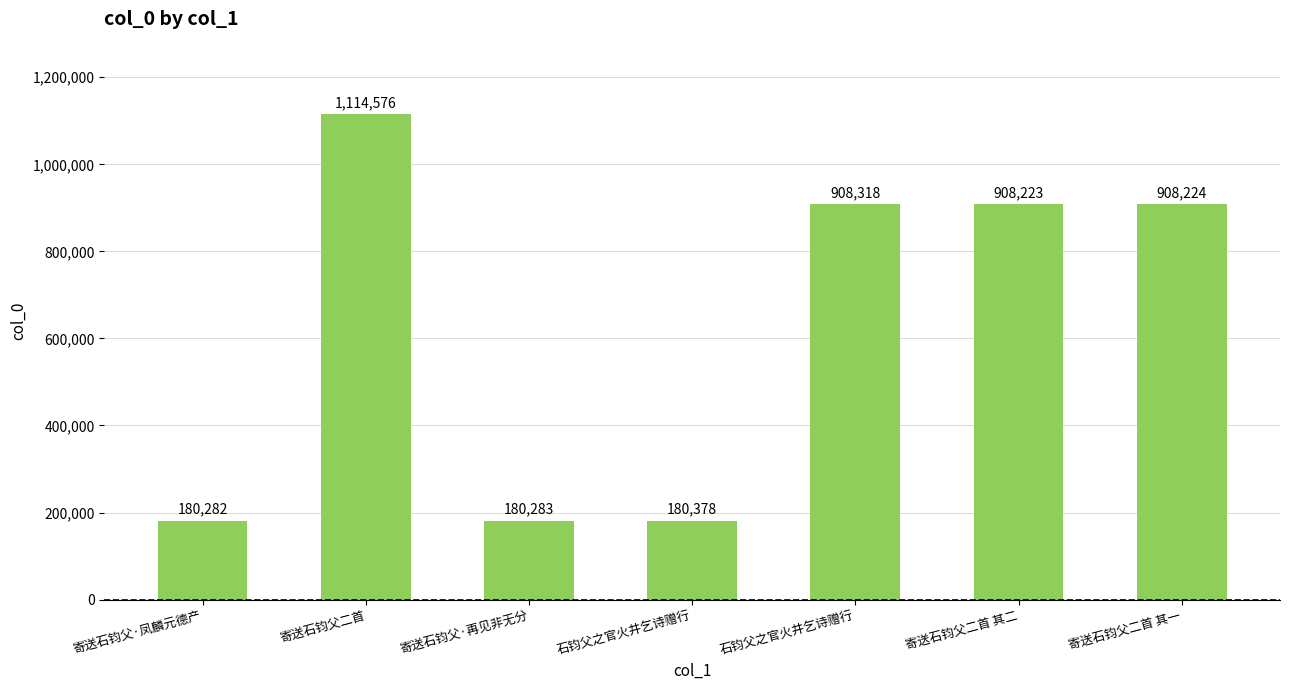

At which category does the chart reach its minimum across all series?

寄送石钧父·凤麟元德产